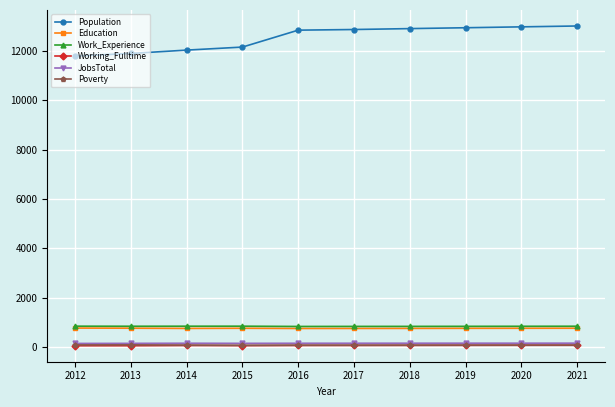

Where does the Education series first go above 756?

2012